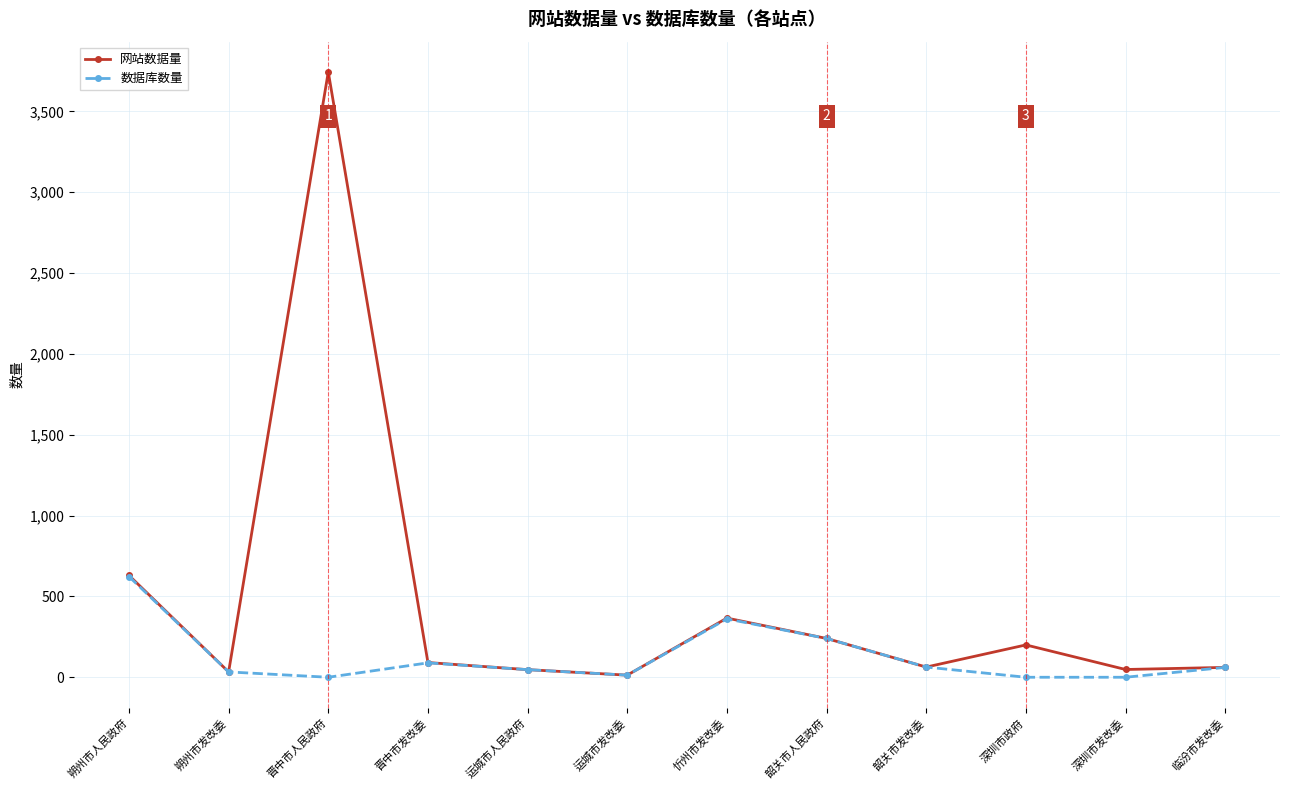

Is the value of 数据库数量 at 深圳市发改委 greater than the value of 网站数据量 at 晋中市人民政府?

No